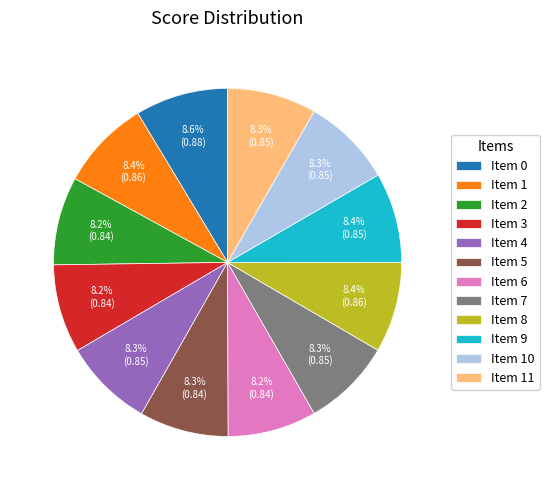

Is there any slice that represents more than half of the pie?

No